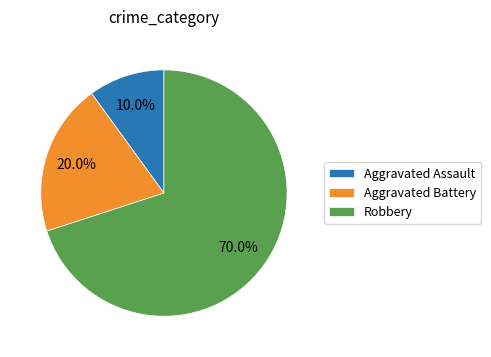

Does any single category account for the majority?

Yes